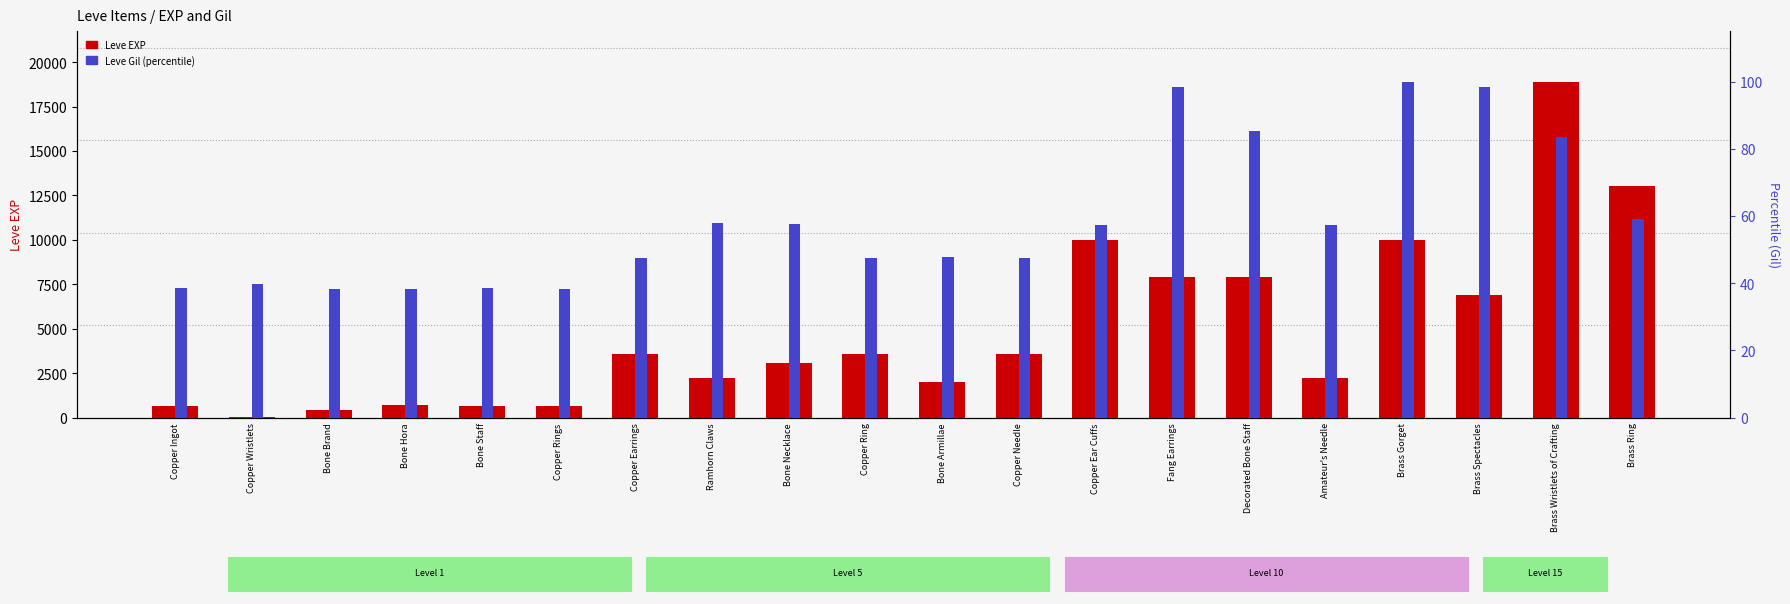

What is the total value across all series at Fang Earrings?

7978.3